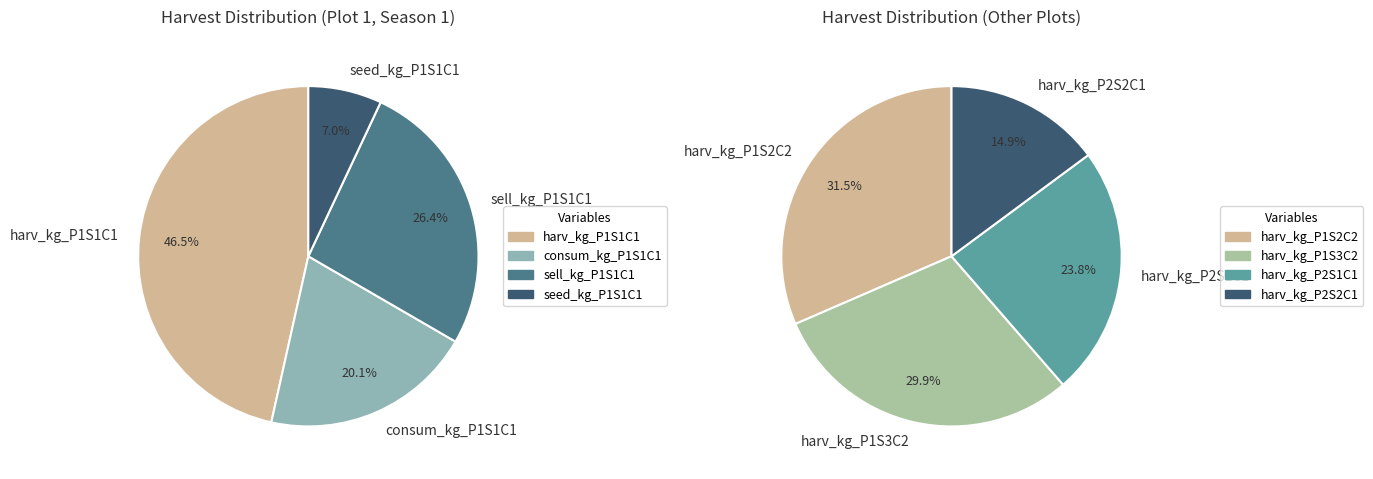

Combined, do 4 and 3 account for over 50%?

Yes